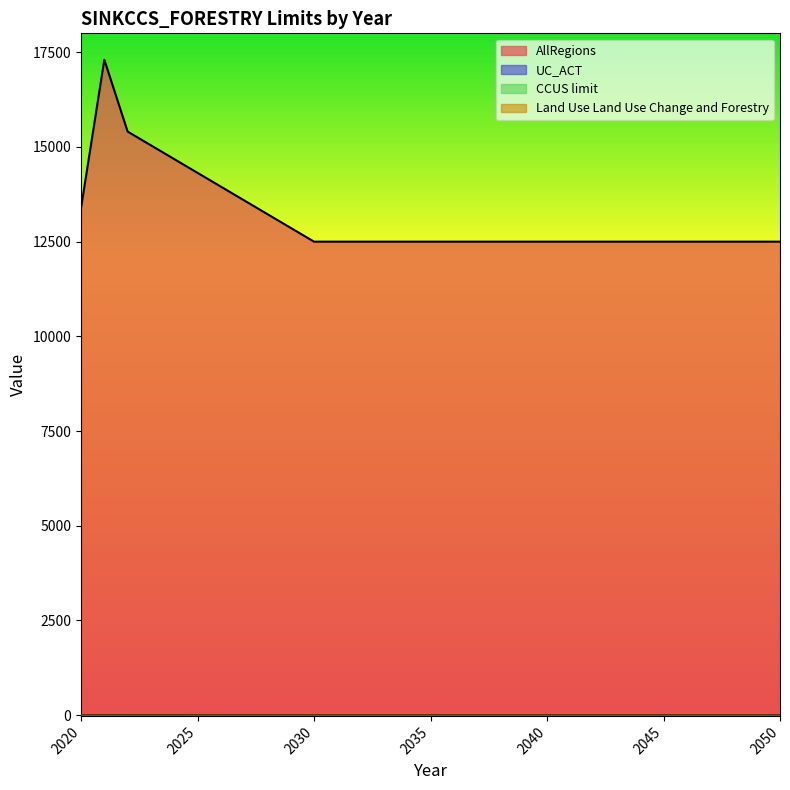

Does the chart have visible grid lines?

No